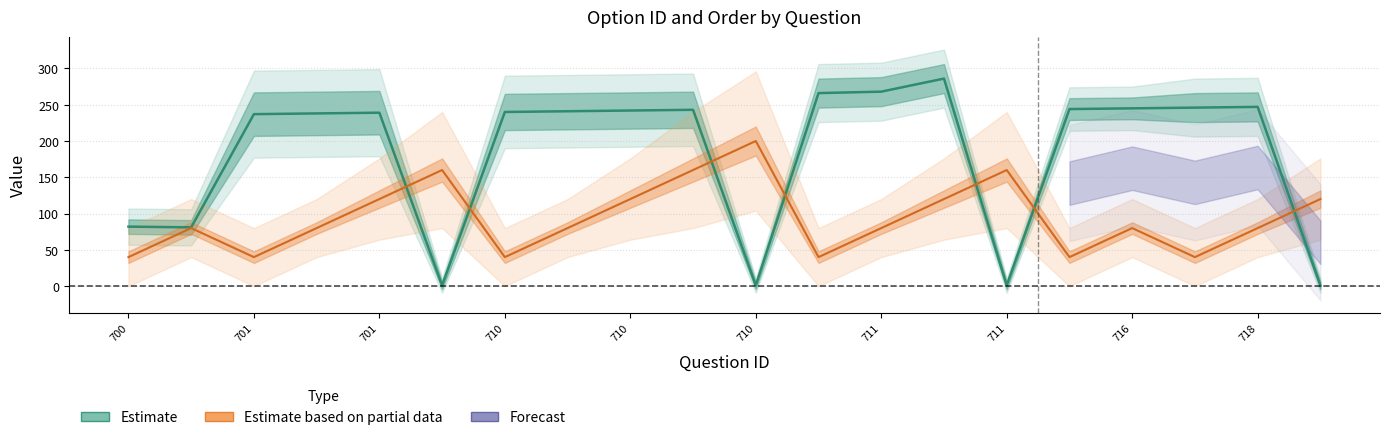

What is the average value of the option_id series?

182